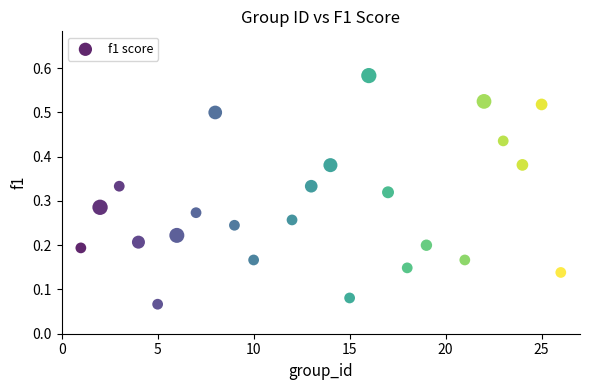

What is the range of X values (max minus min)?

25.0